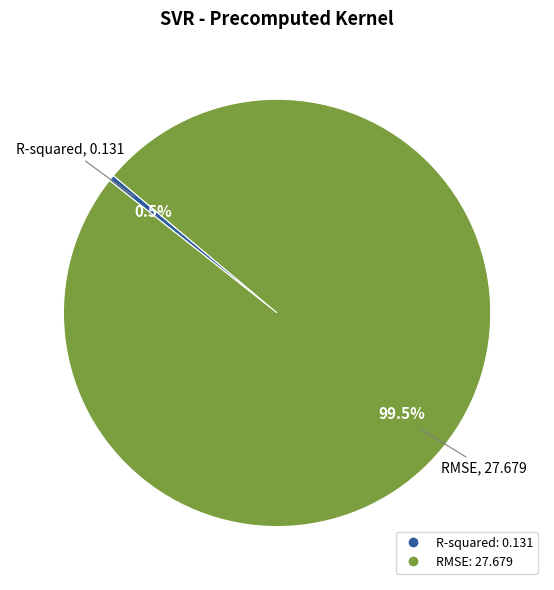

Is there a majority slice in this chart?

Yes